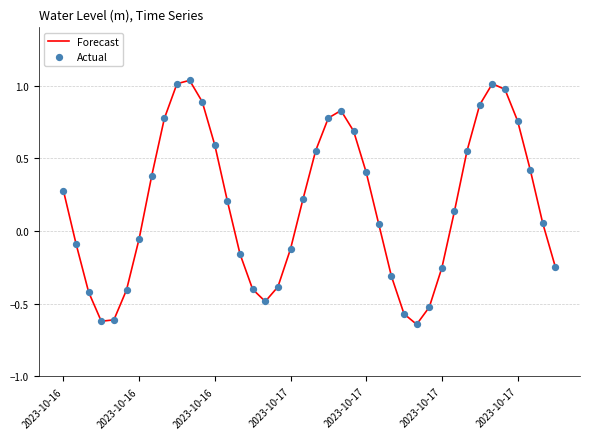

Does the chart have visible grid lines?

Yes